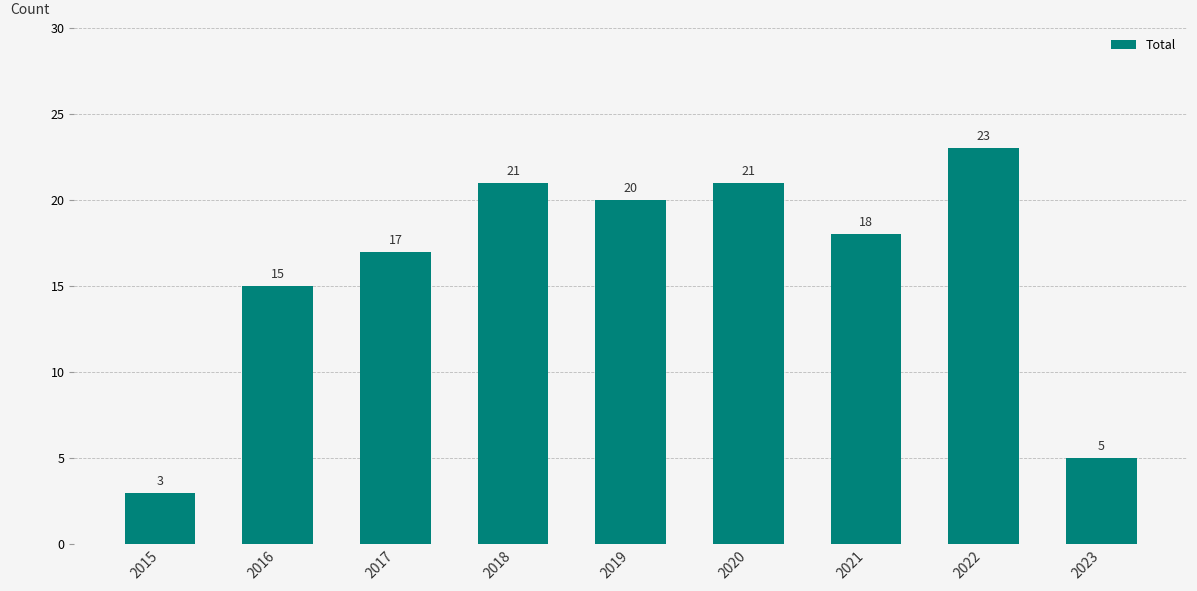

The chart shows a value of 37 at 2020. True or false?

False